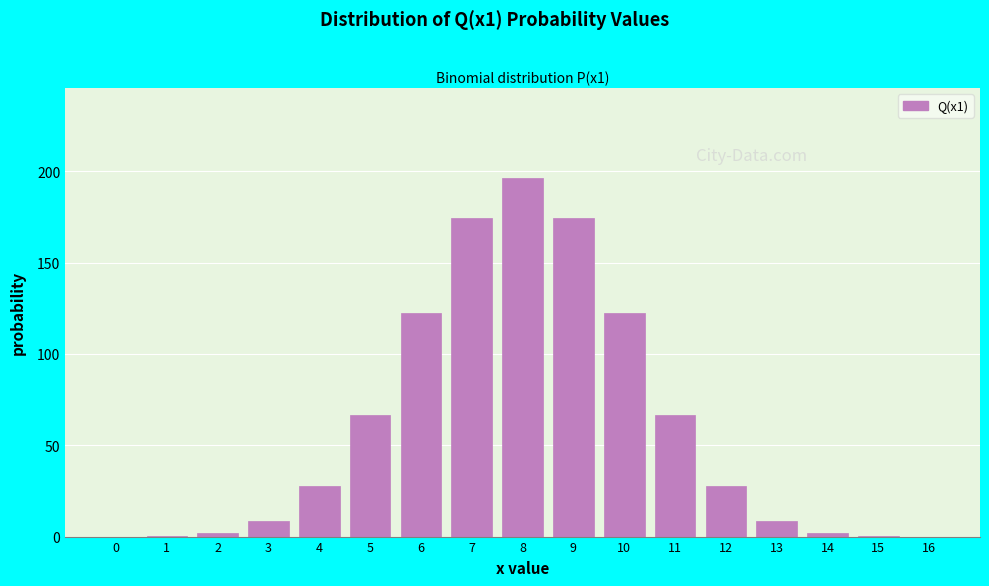

What is the change in value from 3 to 8?

+187.8